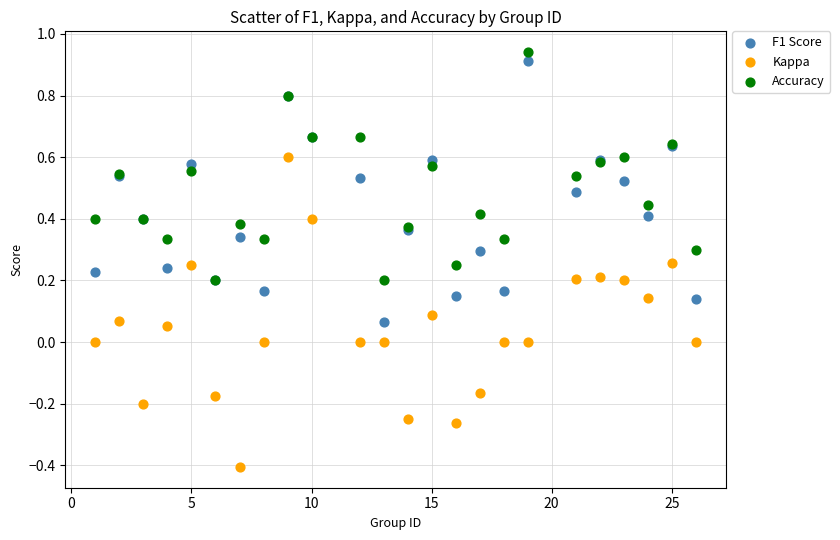

Which series has the largest Y range (max minus min)?

Kappa